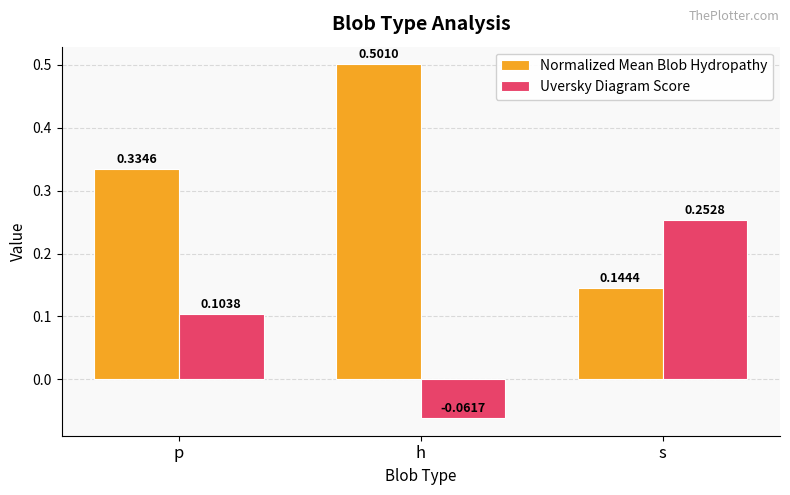

Is the value of Uversky Diagram Score at s greater than the value of Normalized Mean Blob Hydropathy at p?

No